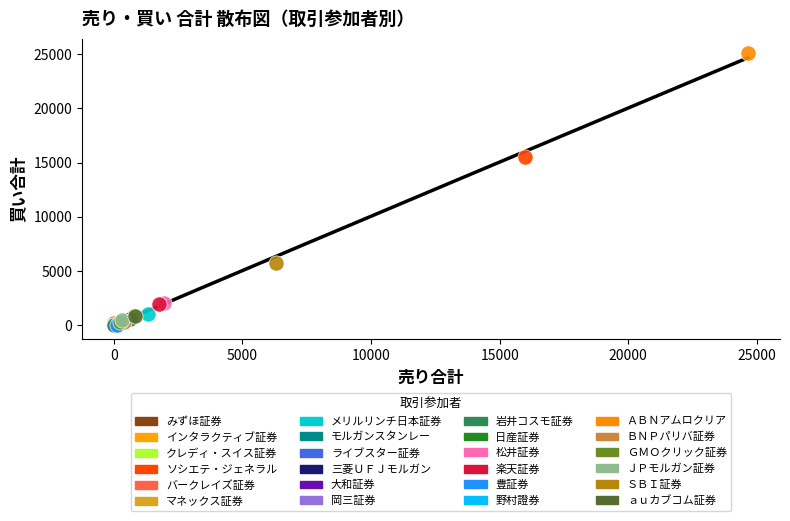

What are all the series names shown in the legend?

みずほ証券, インタラクティブ証券, クレディ・スイス証券, ソシエテ・ジェネラル, バークレイズ証券, マネックス証券, メリルリンチ日本証券, モルガンスタンレー, ライブスター証券, 三菱ＵＦＪモルガン, 大和証券, 岡三証券, 岩井コスモ証券, 日産証券, 松井証券, 楽天証券, 豊証券, 野村證券, ＡＢＮアムロクリア, ＢＮＰパリバ証券, ＧＭＯクリック証券, ＪＰモルガン証券, ＳＢＩ証券, ａｕカブコム証券